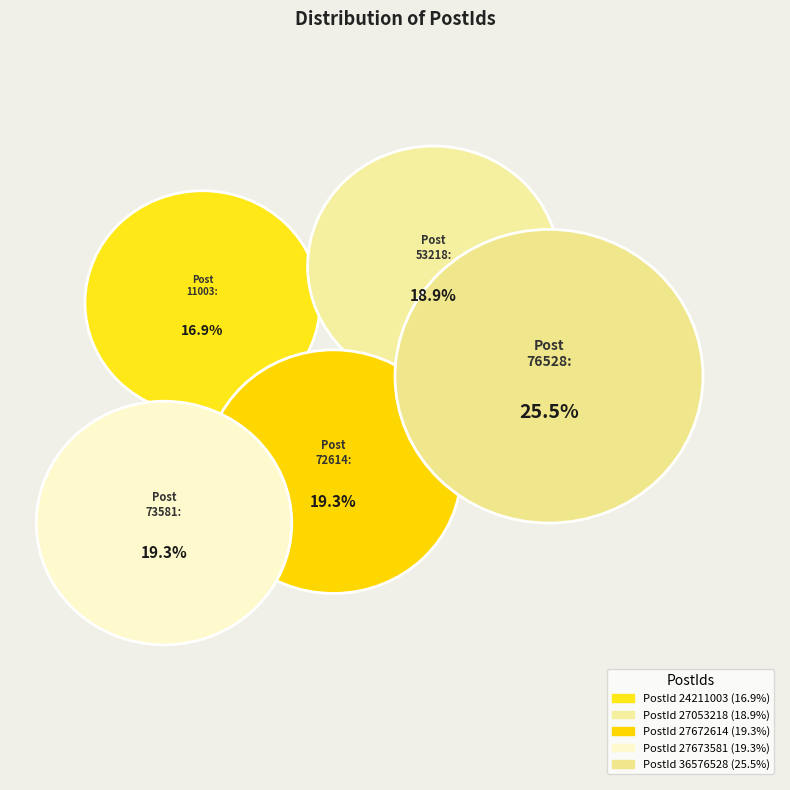

To the nearest percent, what is the difference between the 27053218 and 24211003 slice percentages?

2%